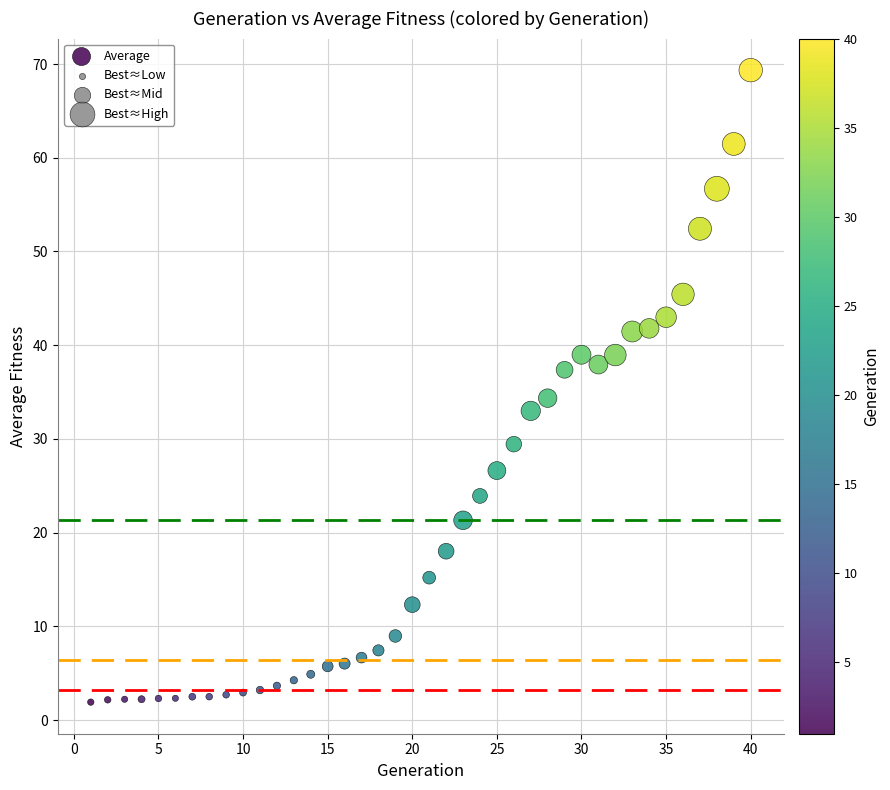

What is the range of Y values (max minus min)?

67.4